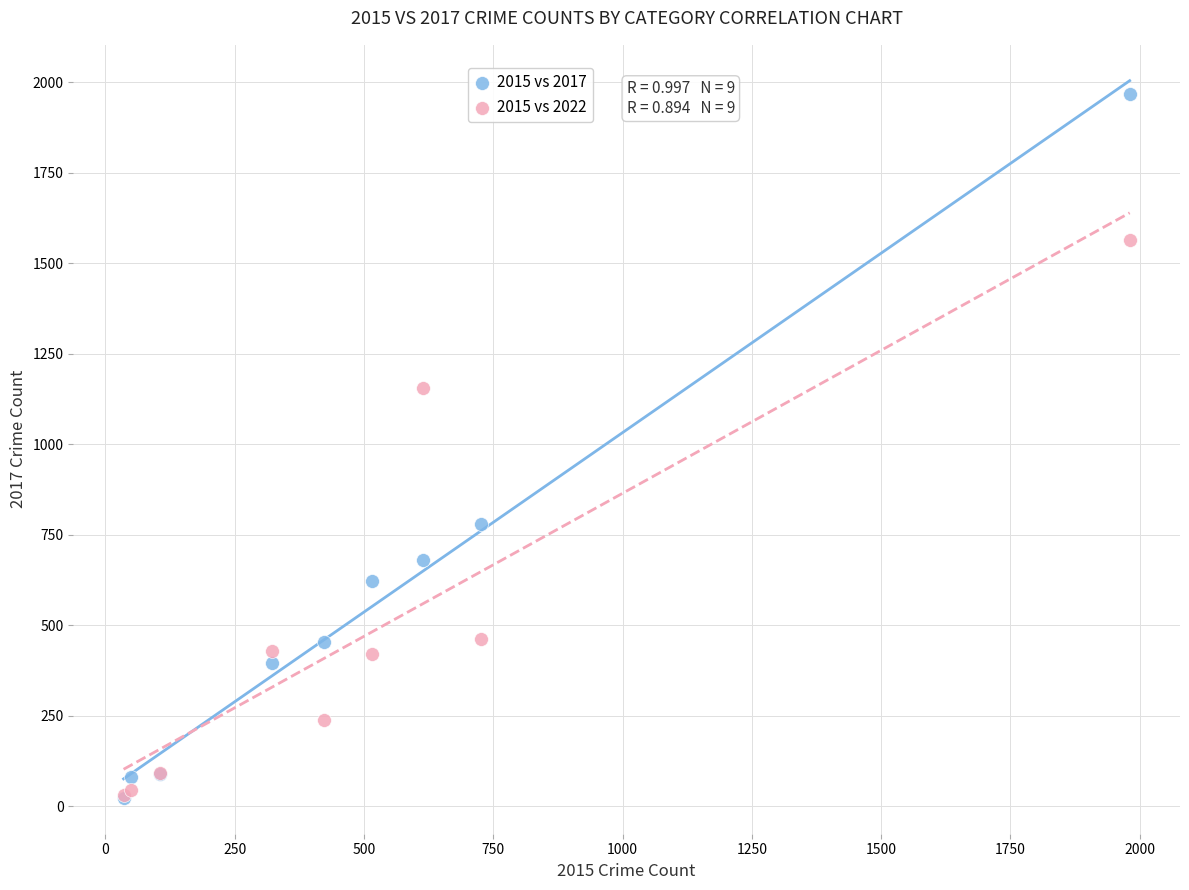

Across all series, what Y value is closest to 995?

1155